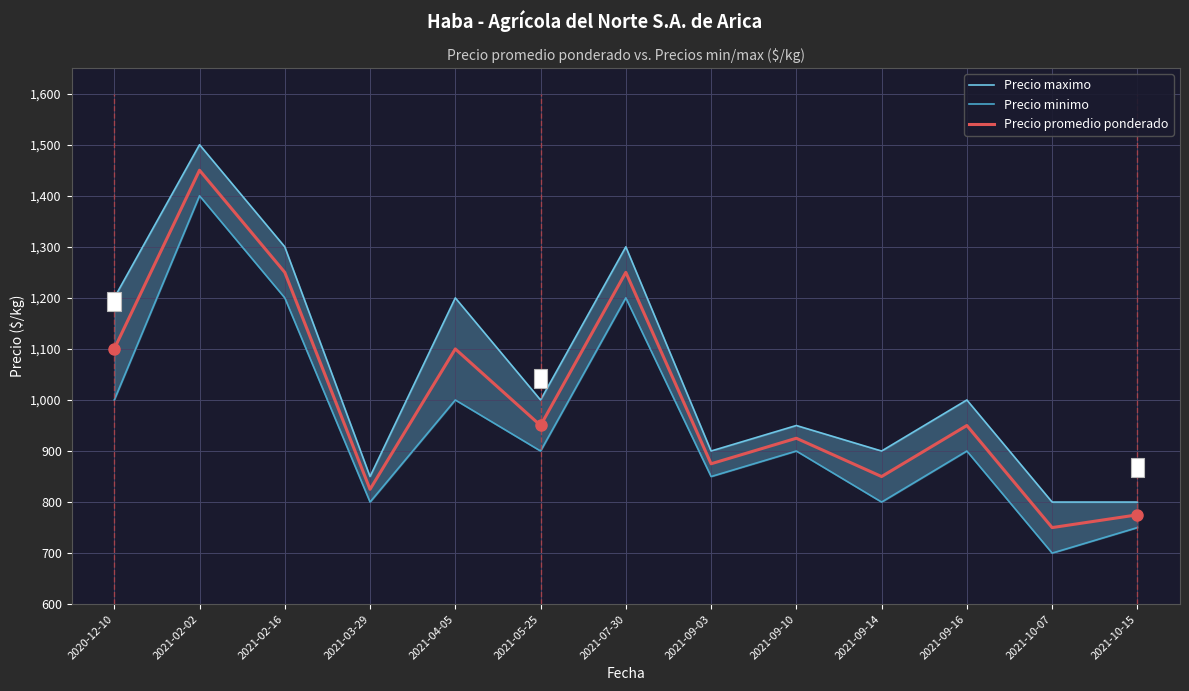

True or false: Precio promedio ponderado and Precio minimo intersect in this chart.

False